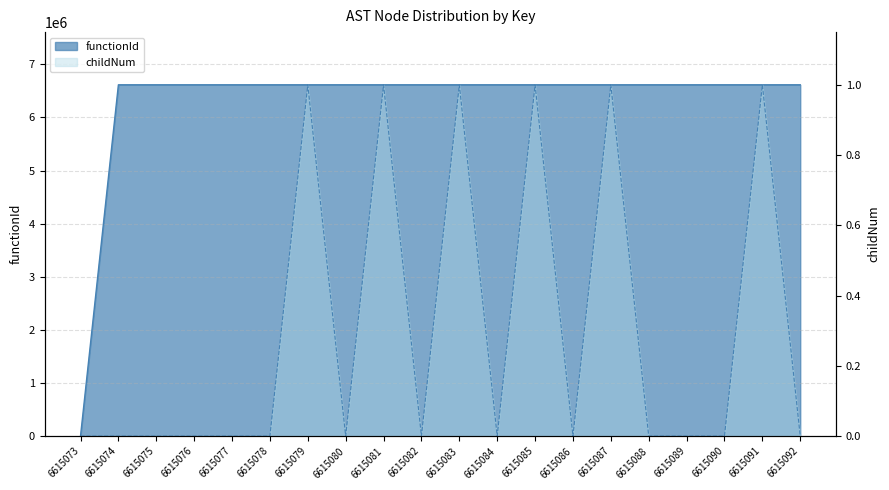

At which category is the sum across all series the highest?

6615079